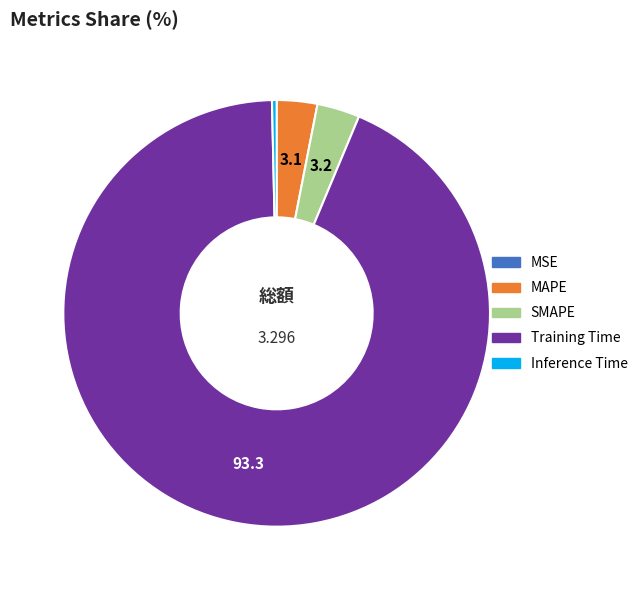

Which slice represents more than half of the pie?

Training Time